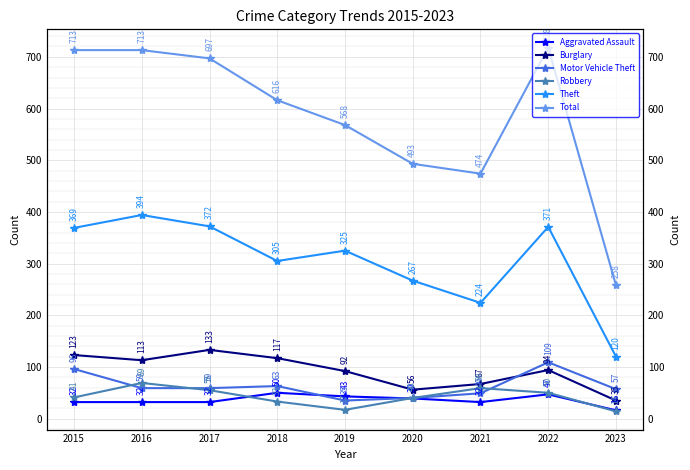

Reading right to left, what are all the values shown in this chart?

Aggravated Assault: 2023=16	2022=47	2021=32	2020=39	2019=43	2018=50	2017=32	2016=32	2015=32
Burglary: 2023=35	2022=94	2021=67	2020=56	2019=92	2018=117	2017=133	2016=113	2015=123
Motor Vehicle Theft: 2023=57	2022=109	2021=49	2020=40	2019=35	2018=63	2017=59	2016=59	2015=96
Robbery: 2023=14	2022=50	2021=59	2020=40	2019=17	2018=33	2017=55	2016=69	2015=41
Theft: 2023=120	2022=371	2021=224	2020=267	2019=325	2018=305	2017=372	2016=394	2015=369
Total: 2023=258	2022=718	2021=474	2020=493	2019=568	2018=616	2017=697	2016=713	2015=713